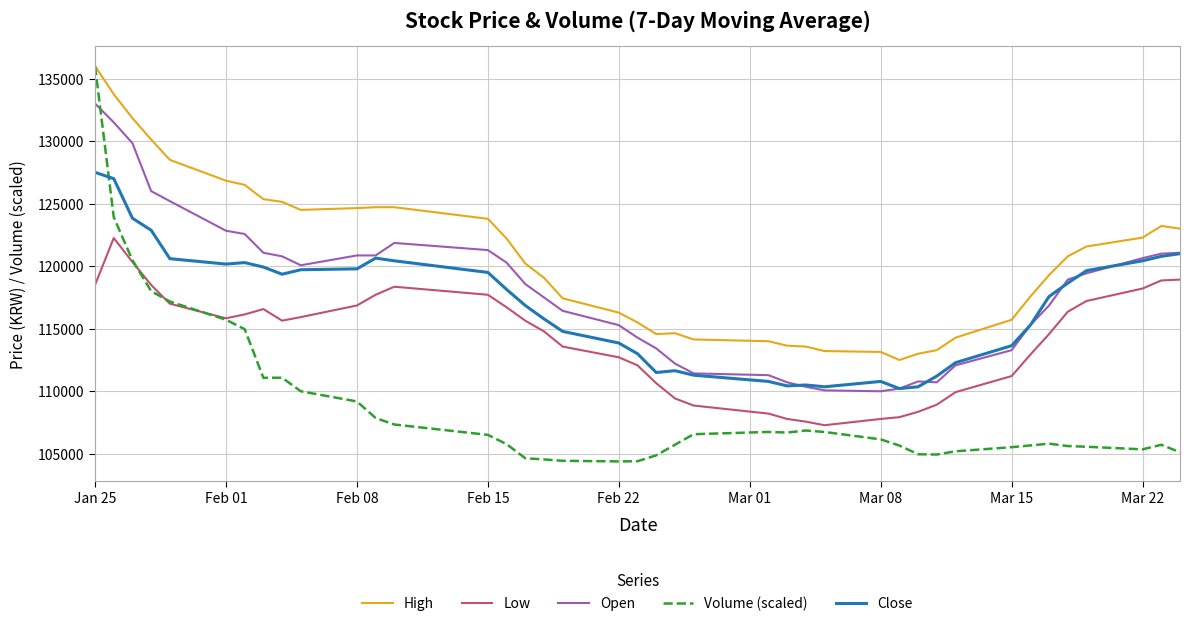

How many lines are shown in the chart?

5